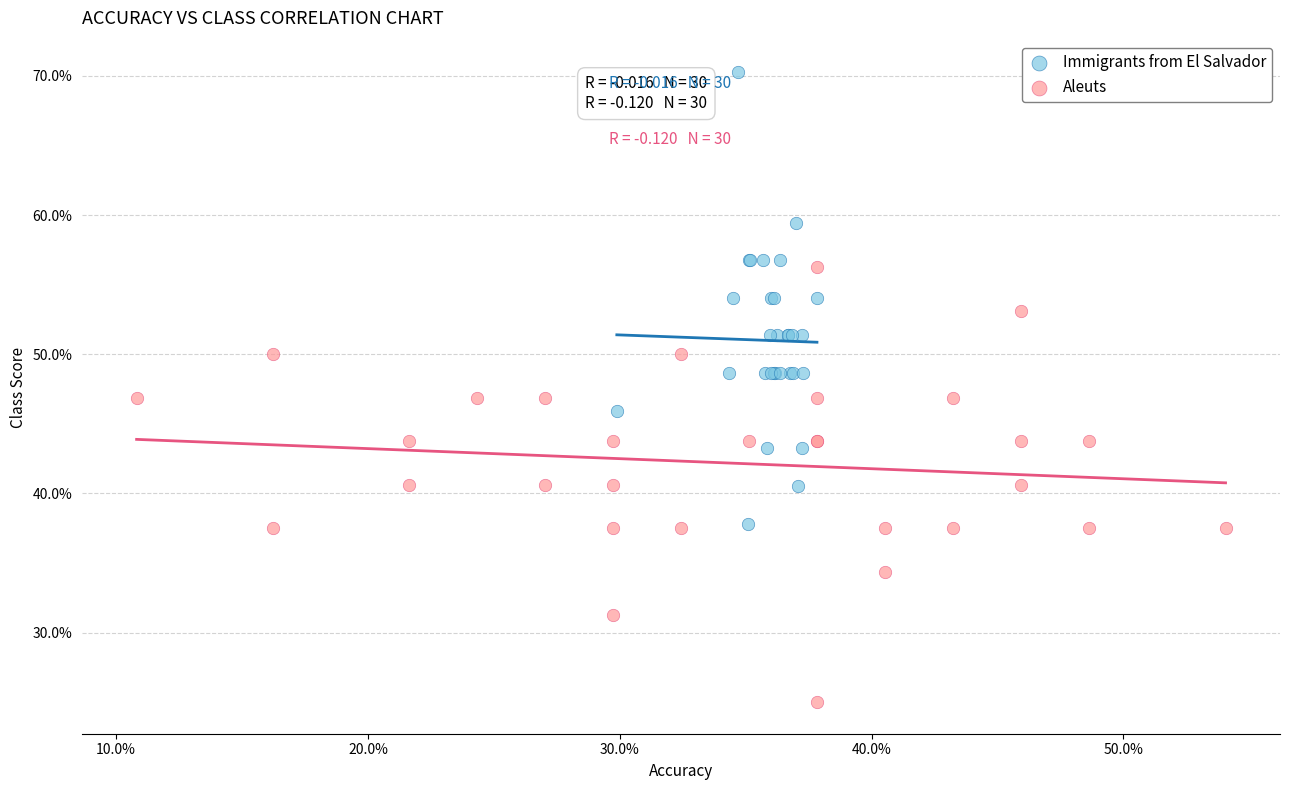

What are all the series names shown in the legend?

Immigrants from El Salvador, Aleuts